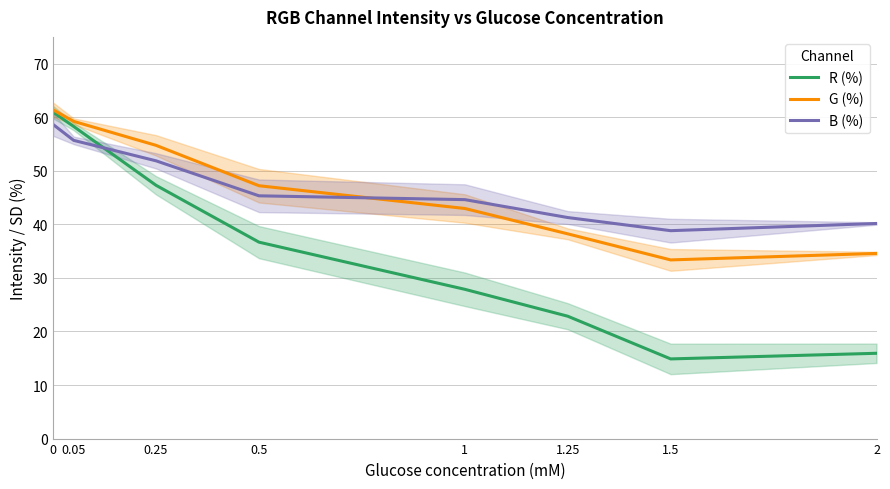

The B (%) series shows 23.6 at 0.25. True or false?

False